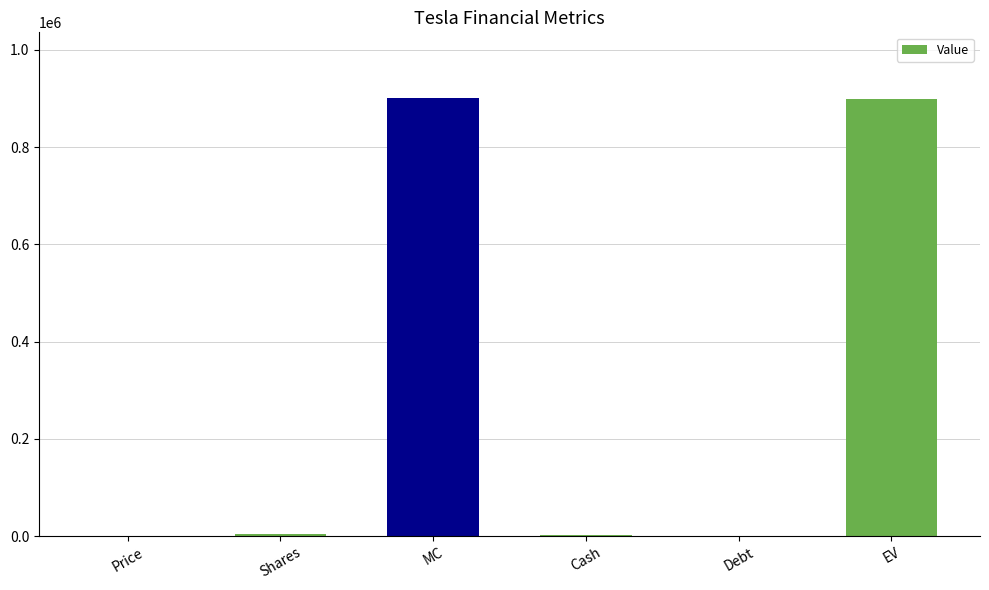

What is the sum of all values?

1807085